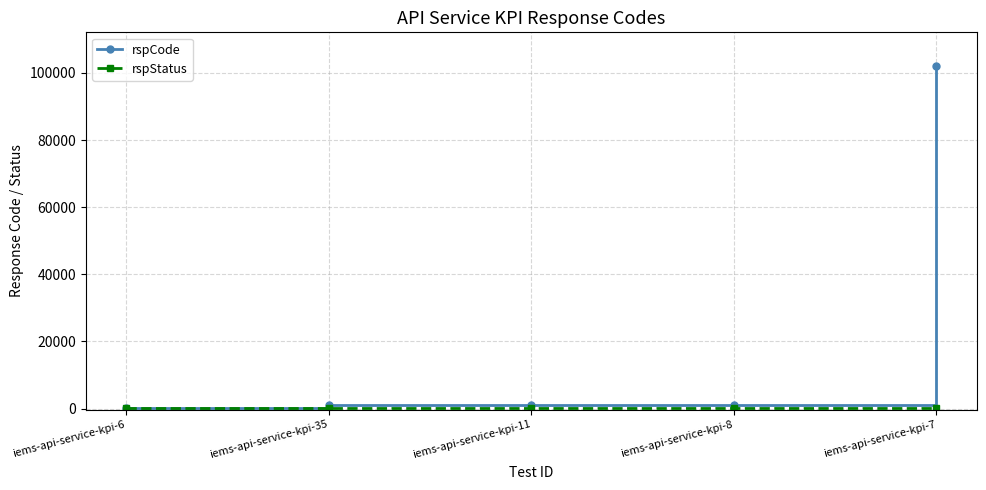

True or false: rspCode has a value of 53470 at iems-api-service-kpi-7.

False